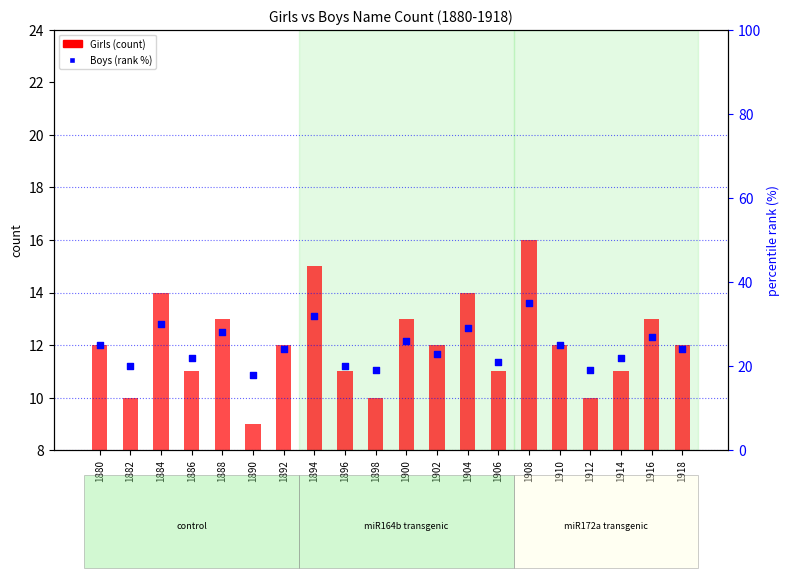

What are all the series names shown in the legend?

Girls (count), Boys (rank %)